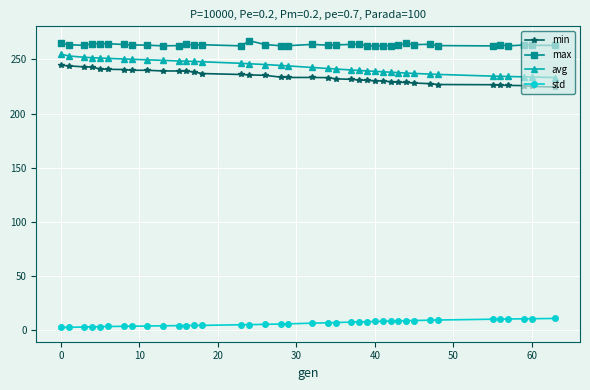

At how many categories does at least one series exceed 137?

39